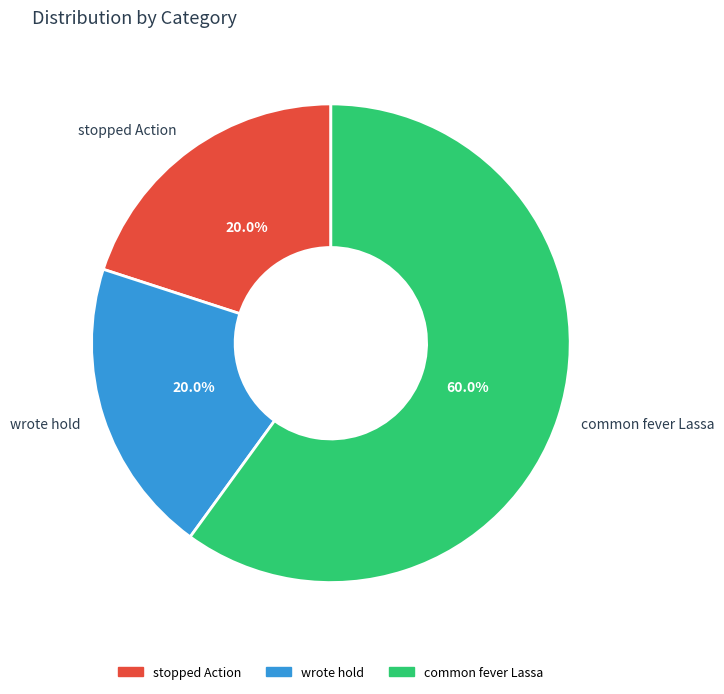

Does stopped Action represent more than half of the total?

No